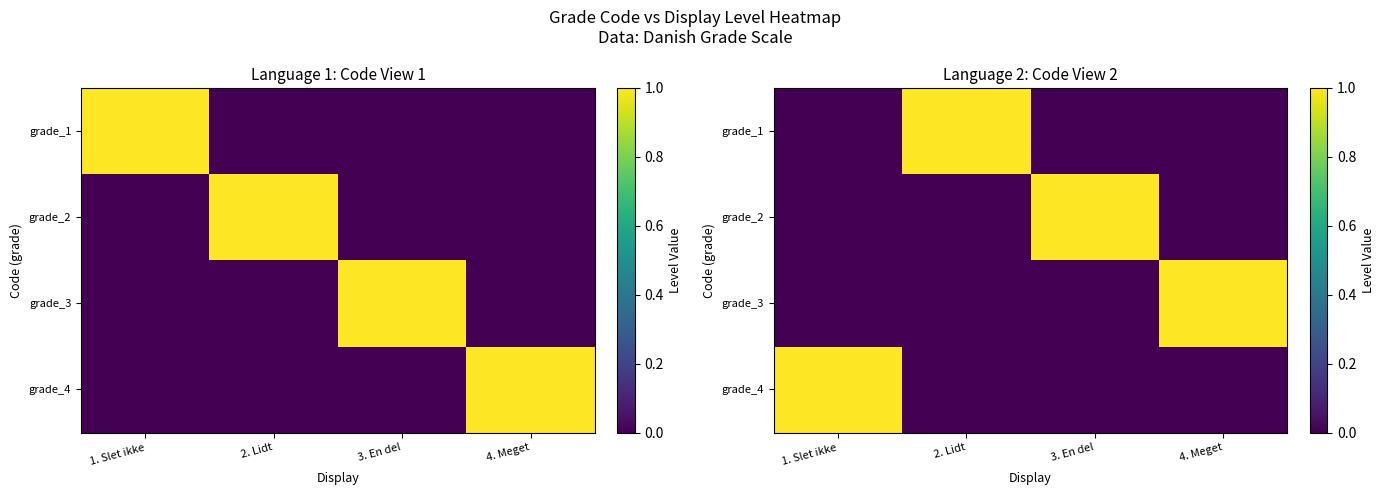

At 1. Slet ikke, list the series in order from smallest to largest.

grade_1, grade_2, grade_3, grade_4